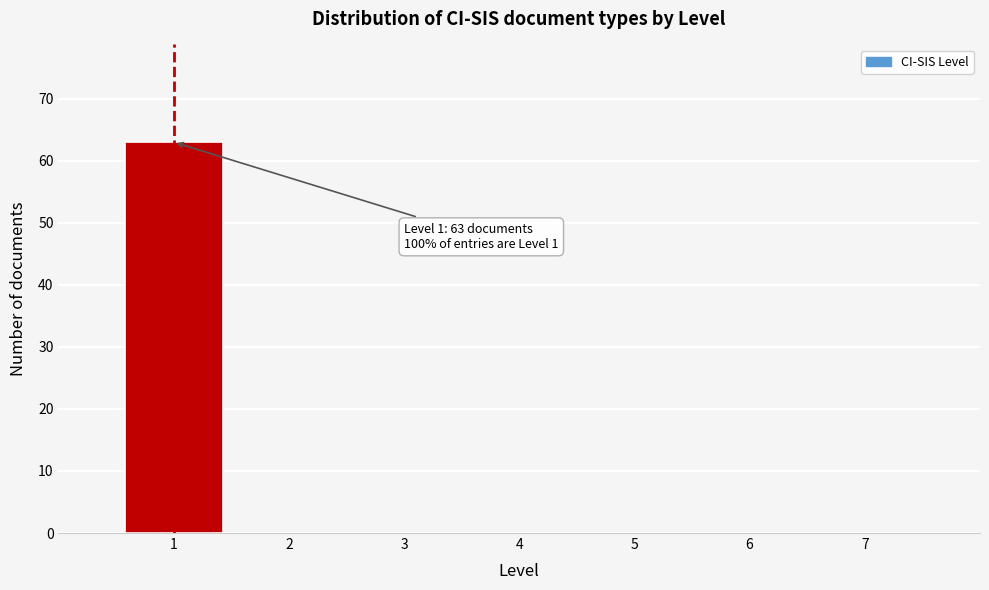

Over which range of the x-axis is the bar tallest?

0.5 to 1.5